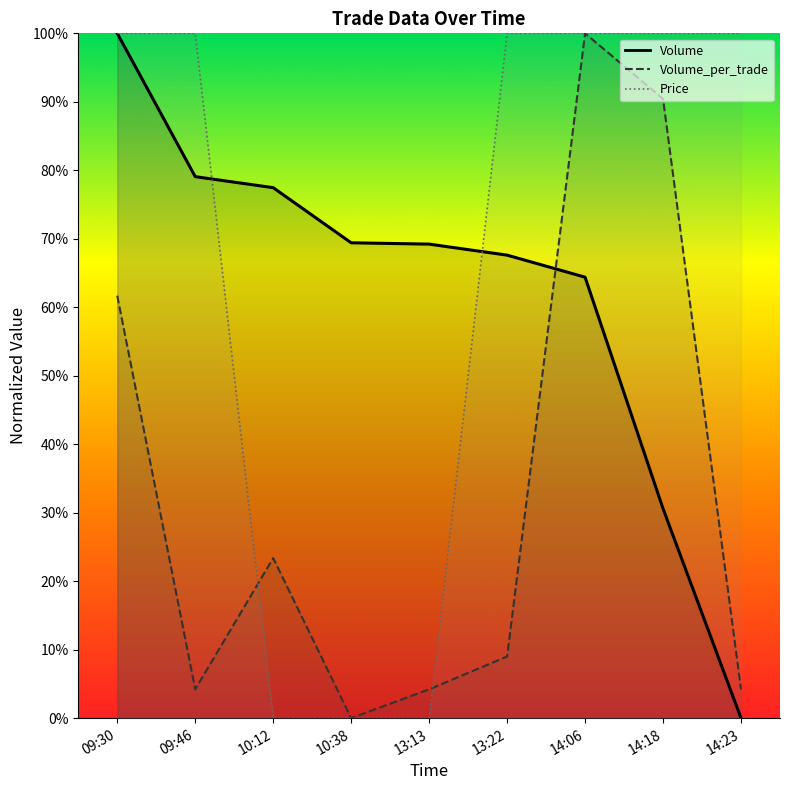

Reading left to right, what are all the values shown in this chart?

Volume: 09:30=1.0	09:46=0.8	10:12=0.8	10:38=0.7	13:13=0.7	13:22=0.7	14:06=0.6	14:18=0.3	14:23=0.0
Volume_per_trade: 09:30=0.6	09:46=0.0	10:12=0.2	10:38=0.0	13:13=0.0	13:22=0.1	14:06=1.0	14:18=0.9	14:23=0.0
Price: 09:30=1.0	09:46=1.0	10:12=0.0	10:38=0.0	13:13=0.0	13:22=1.0	14:06=1.0	14:18=1.0	14:23=1.0